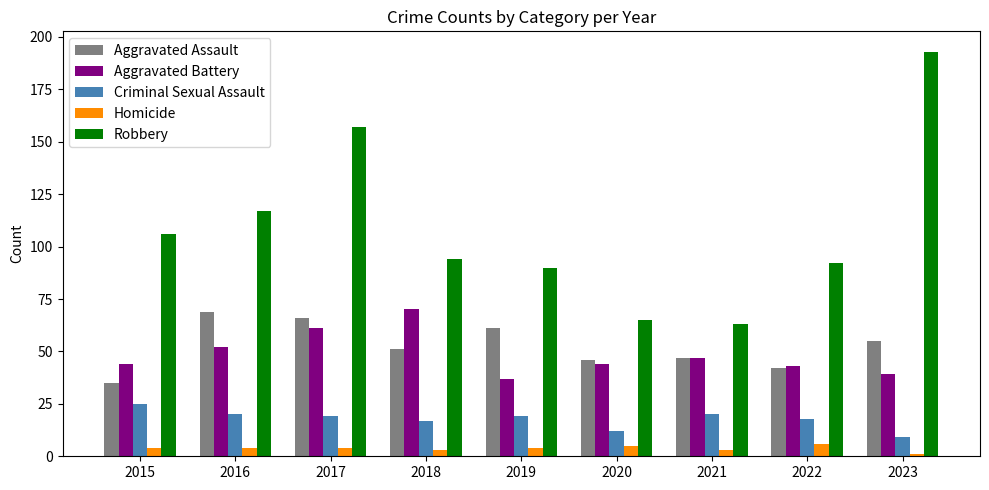

What is the sum of the Criminal Sexual Assault values at 2019 and 2015?

44